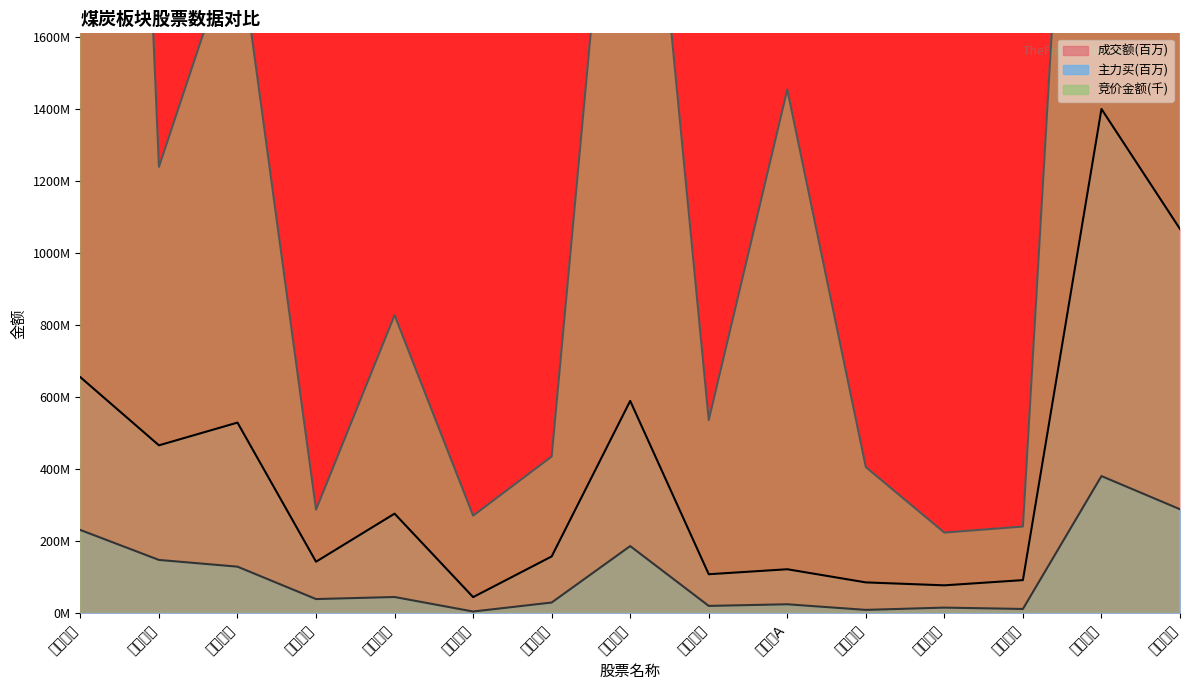

What is the label of the 9th point from the right?

昊华能源